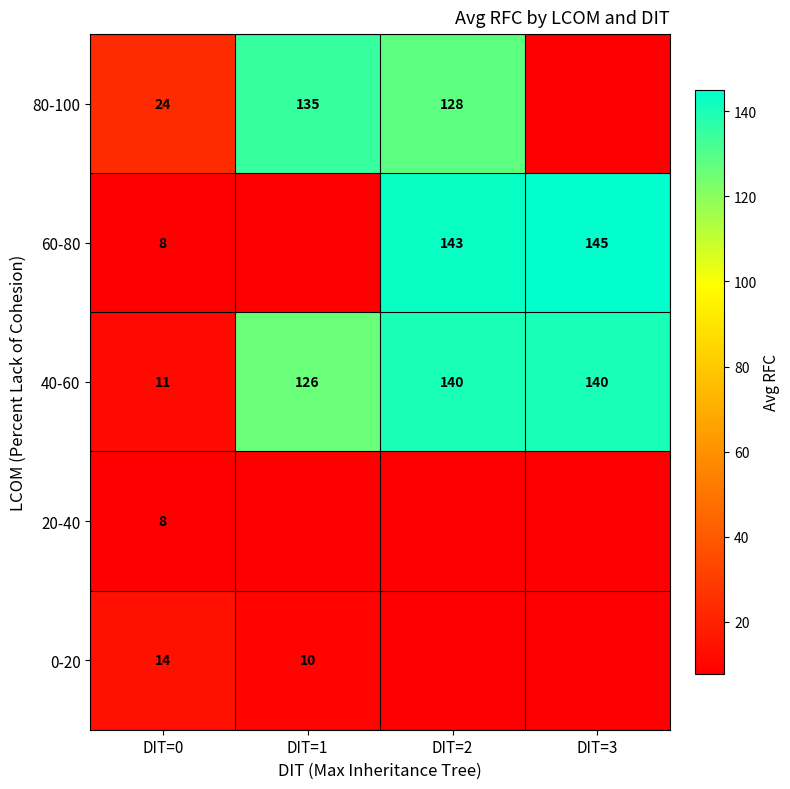

How many data points in 40-60 are less than 140?

2